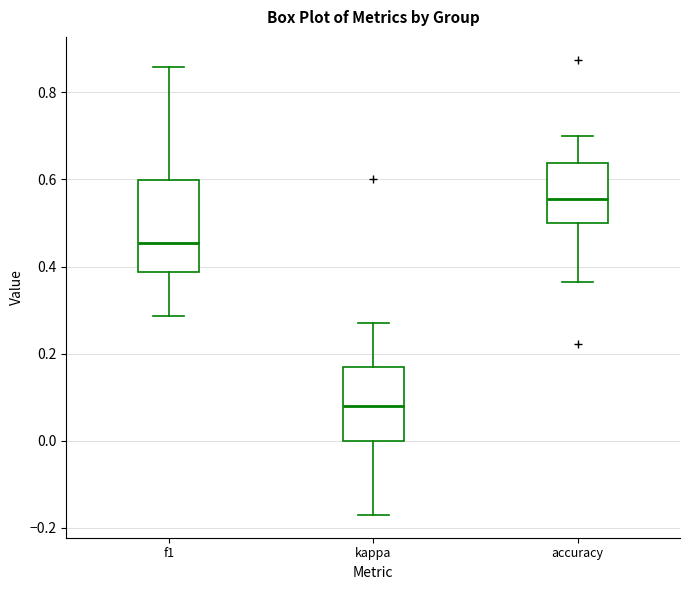

Which box is the tallest, from its lower edge to its upper edge?

f1